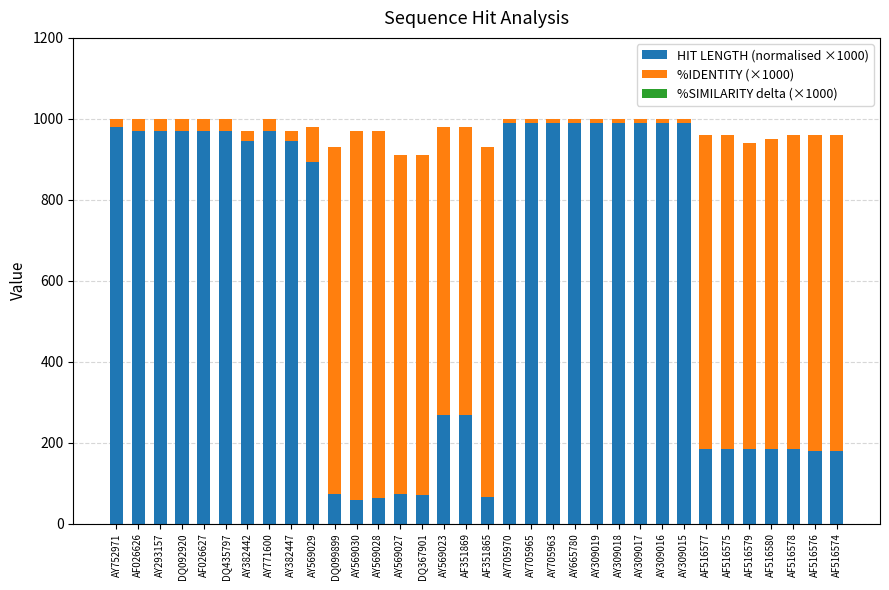

At which category does the chart reach its minimum across all series?

AF026626